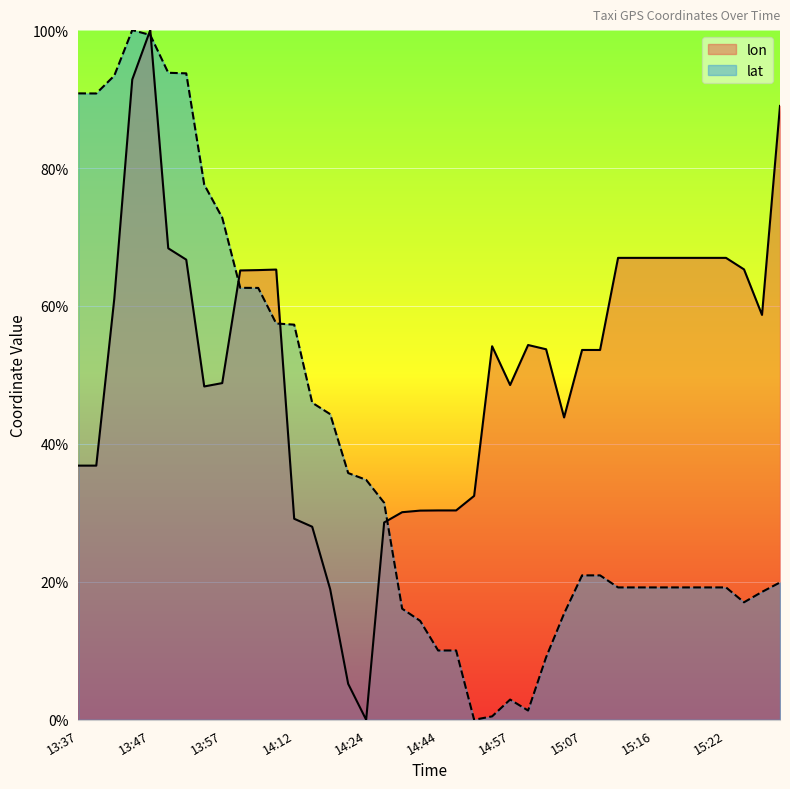

True or false: lon has a value of 29.1 at 14:12.

True